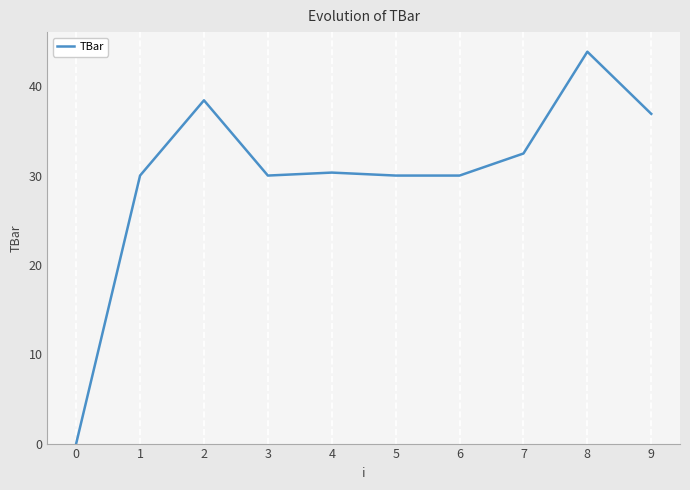

Reading left to right, transcribe all the data shown in this chart.

0=0.0	1=30.0	2=38.4	3=30.0	4=30.3	5=30.0	6=30.0	7=32.5	8=43.9	9=36.9